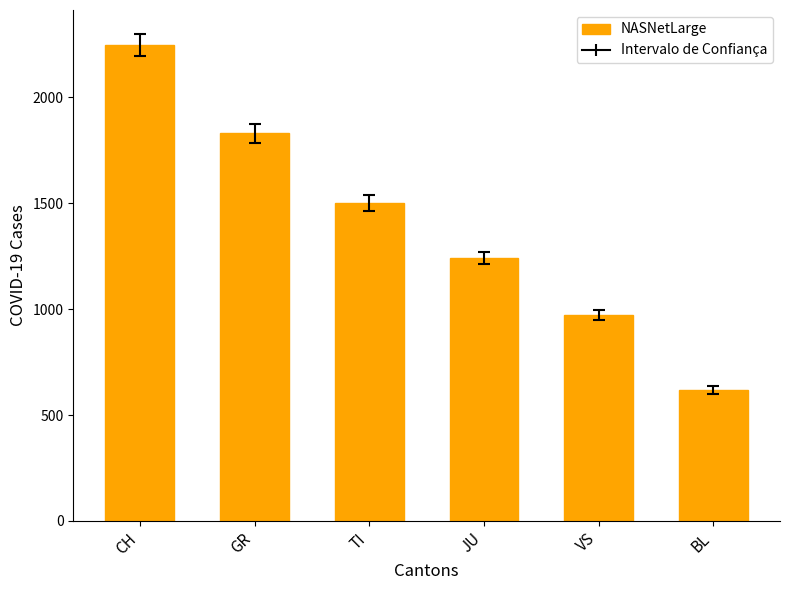

What is the greatest value displayed?

2247